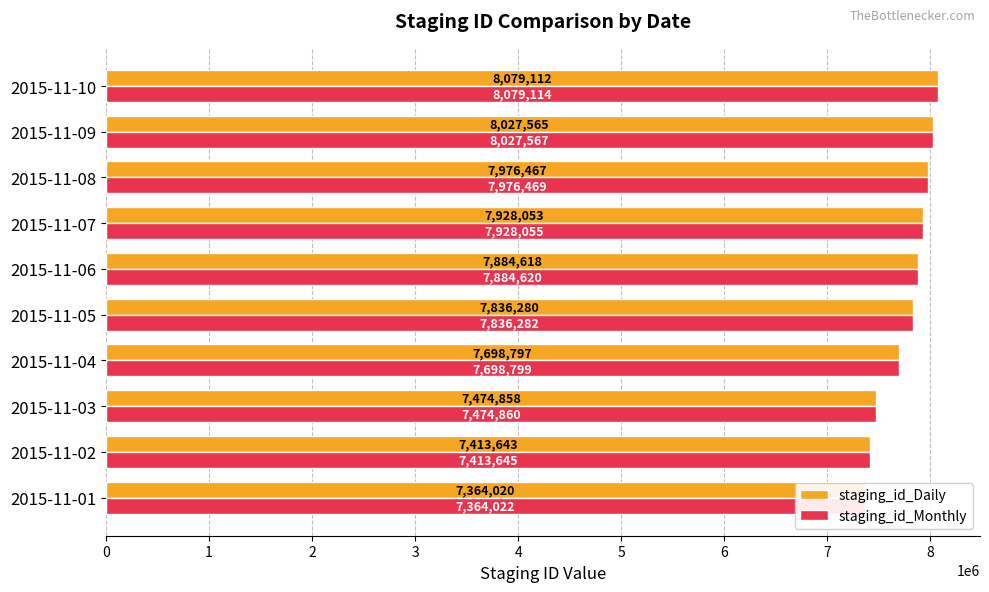

Reading left to right, transcribe all the data shown in this chart.

staging_id_Daily: 7364020	7413643	7474858	7698797	7836280	7884618	7928053	7976467	8027565	8079112
staging_id_Monthly: 7364022	7413645	7474860	7698799	7836282	7884620	7928055	7976469	8027567	8079114